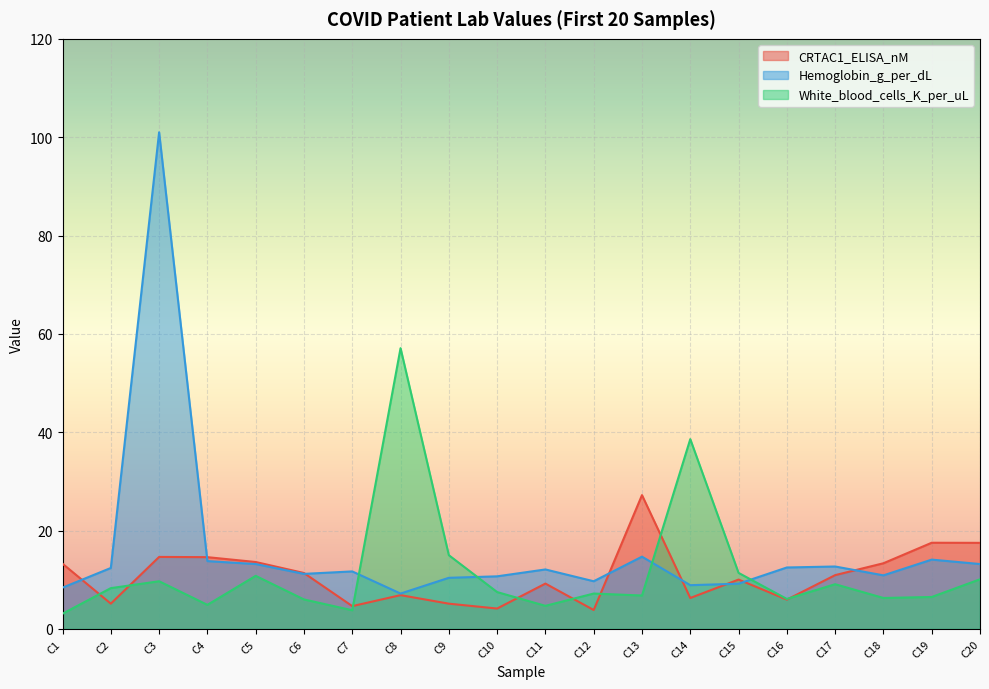

At which category is the sum across all series the highest?

C3